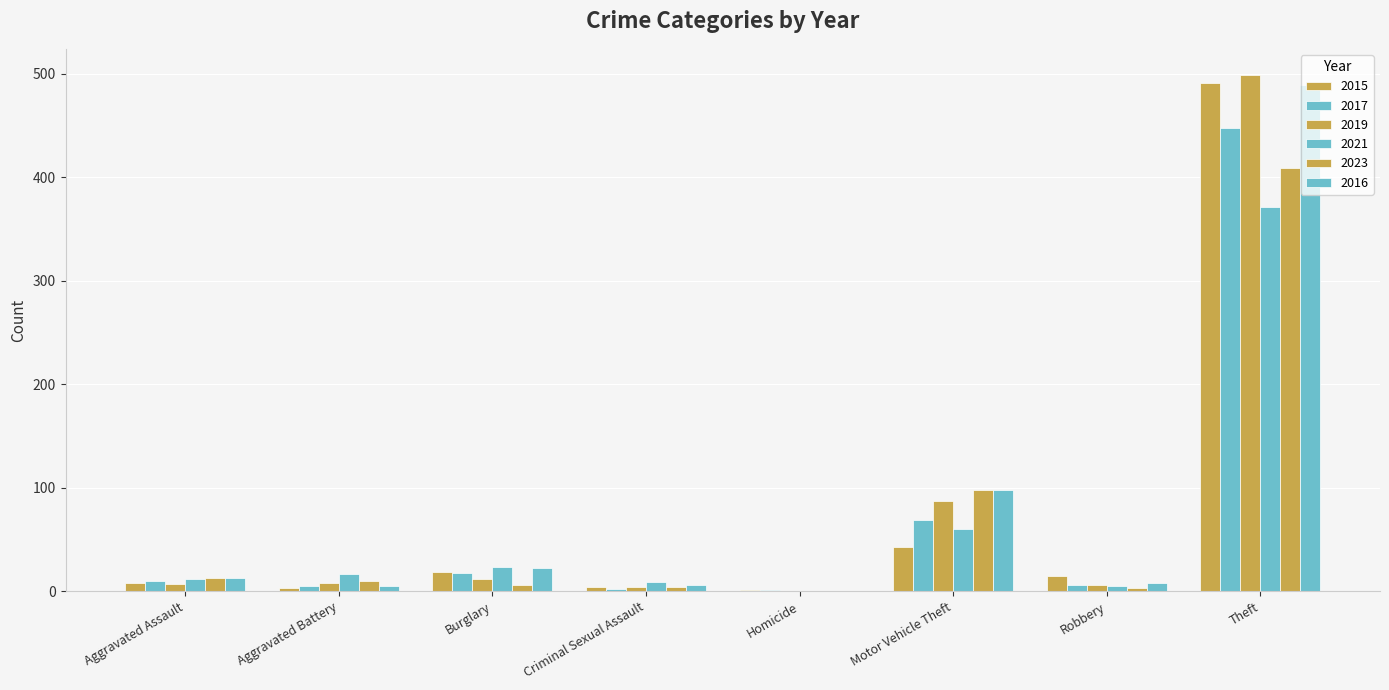

Reading right to left, transcribe all the data shown in this chart.

2015: 491	15	43	1	4	19	3	8
2017: 447	6	69	1	2	18	5	10
2019: 499	6	87	0	4	12	8	7
2021: 371	5	60	0	9	23	17	12
2023: 409	3	98	0	4	6	10	13
2016: 489	8	98	0	6	22	5	13